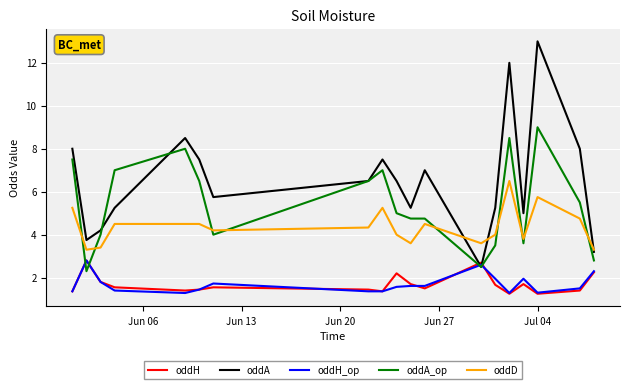

Which series has the largest range (max minus min)?

oddA